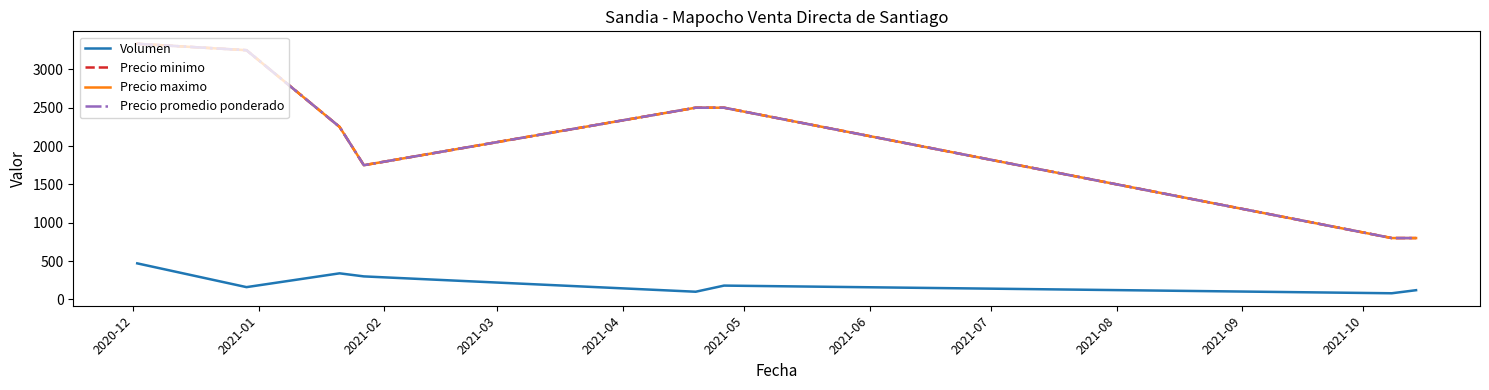

What is the label of the 8th point from the right?

2020-12